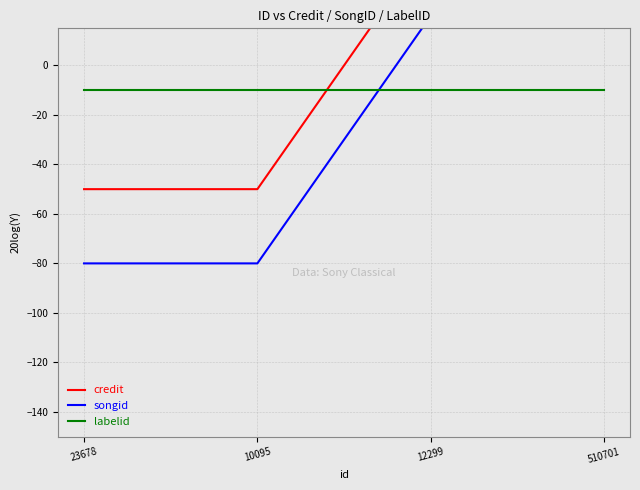

Which series has the largest range (max minus min)?

songid